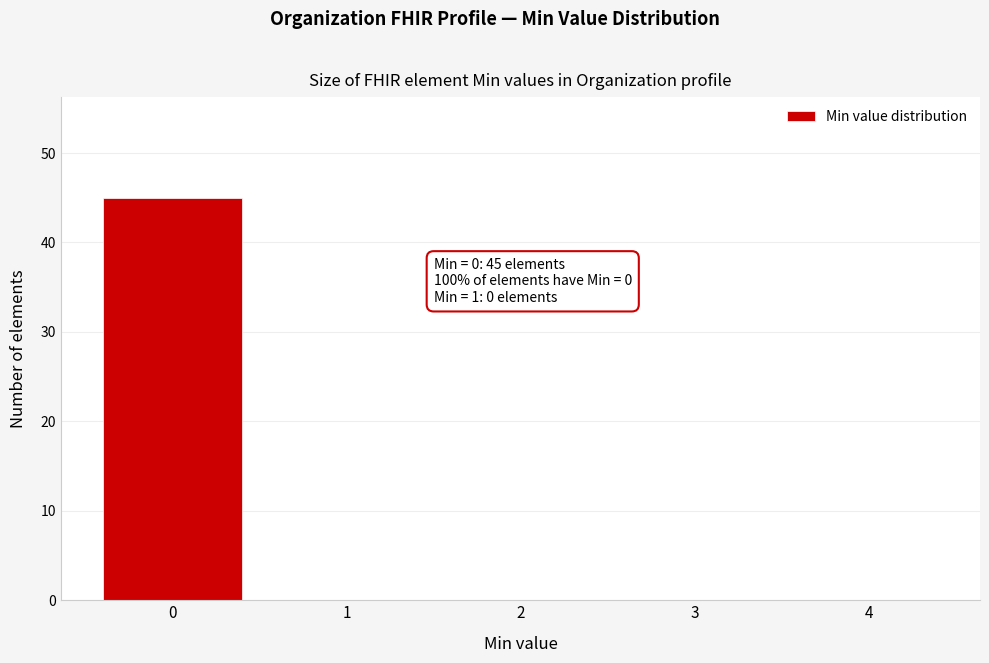

Which range on the x-axis has the tallest bar?

-0.5 to 0.5